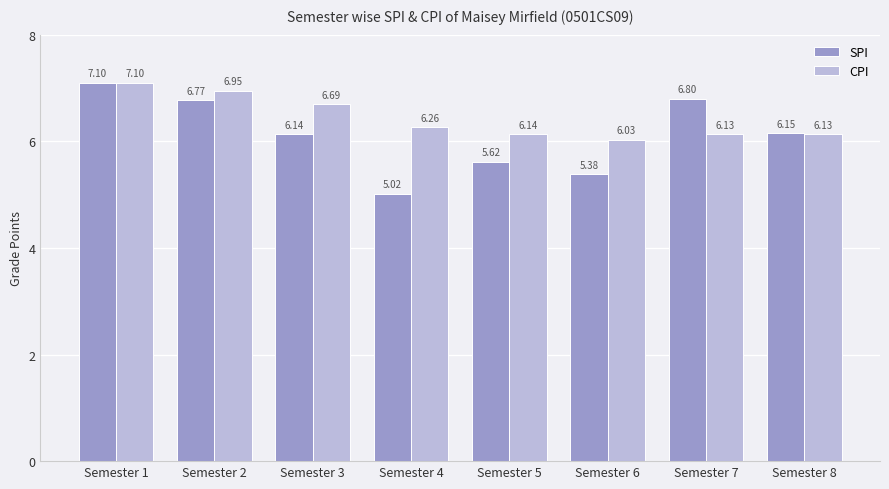

The value of CPI at Semester 5 is 6.1. True or false?

True